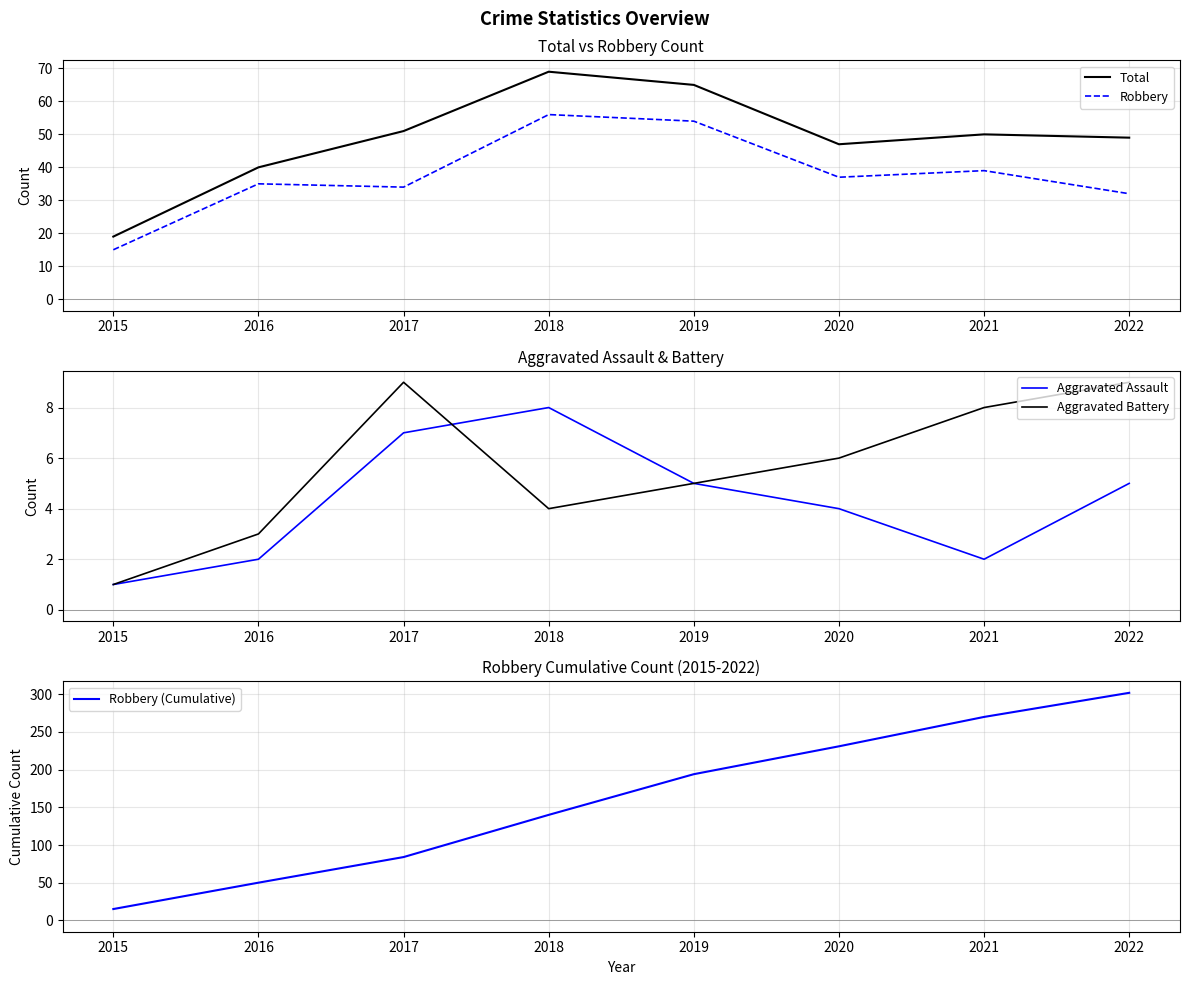

What is the difference between the Robbery (Cumulative) values at 2020 and 2016?

181